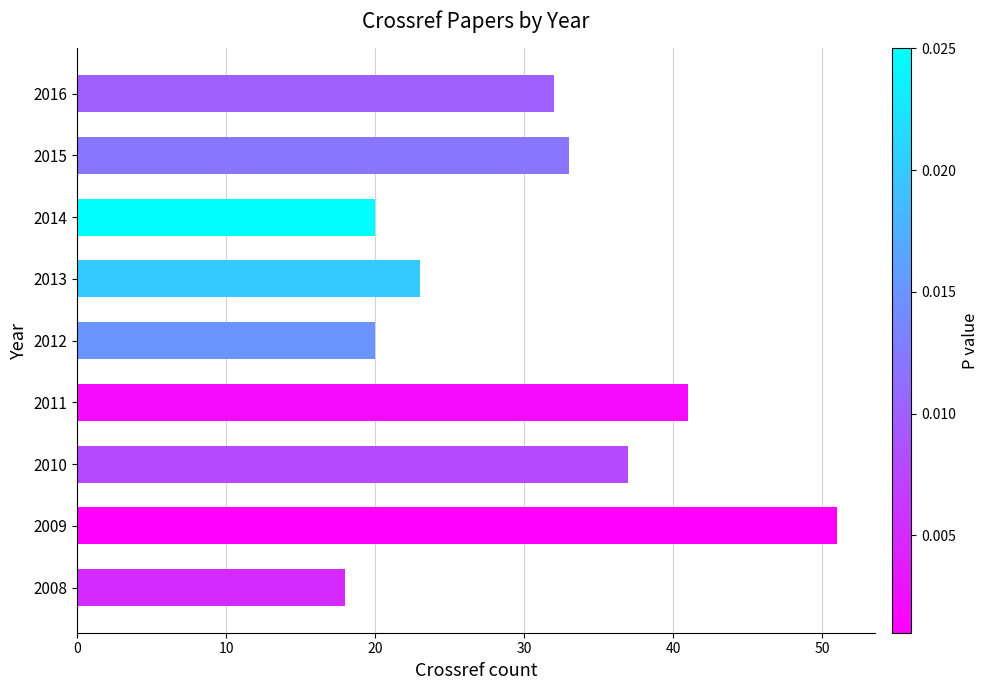

Reading bottom to top, transcribe all the data shown in this chart.

2008=18	2009=51	2010=37	2011=41	2012=20	2013=23	2014=20	2015=33	2016=32